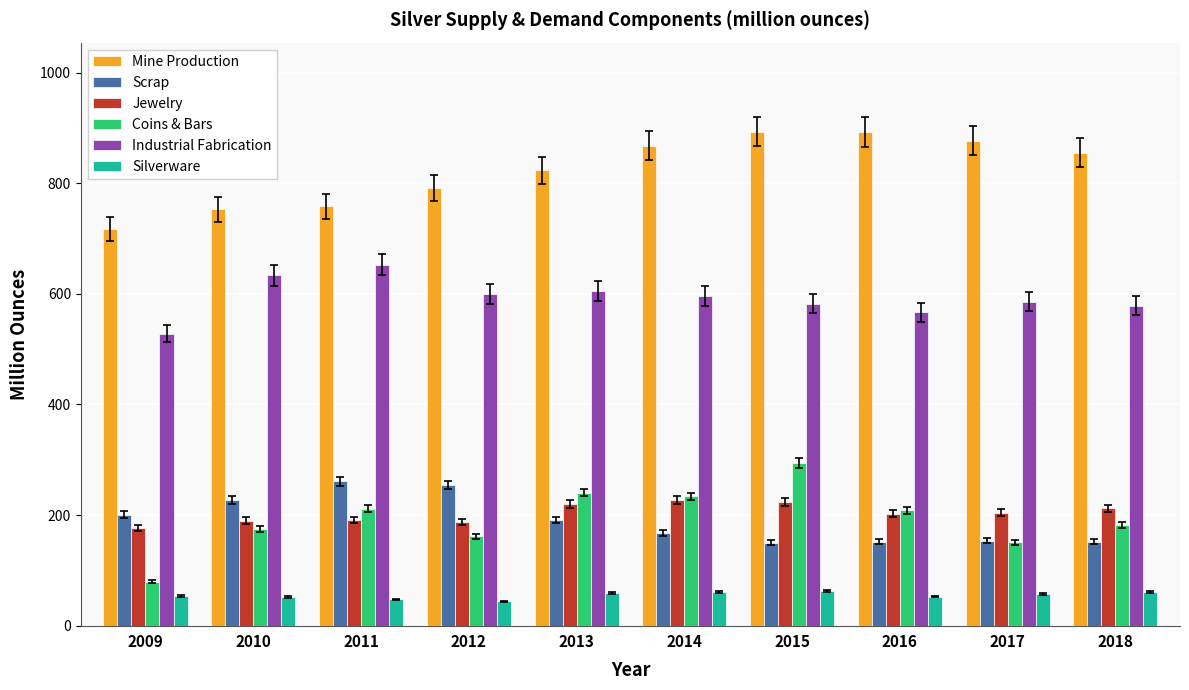

List the series in order of their peak value, lowest first.

Silverware, Jewelry, Scrap, Coins & Bars, Industrial Fabrication, Mine Production